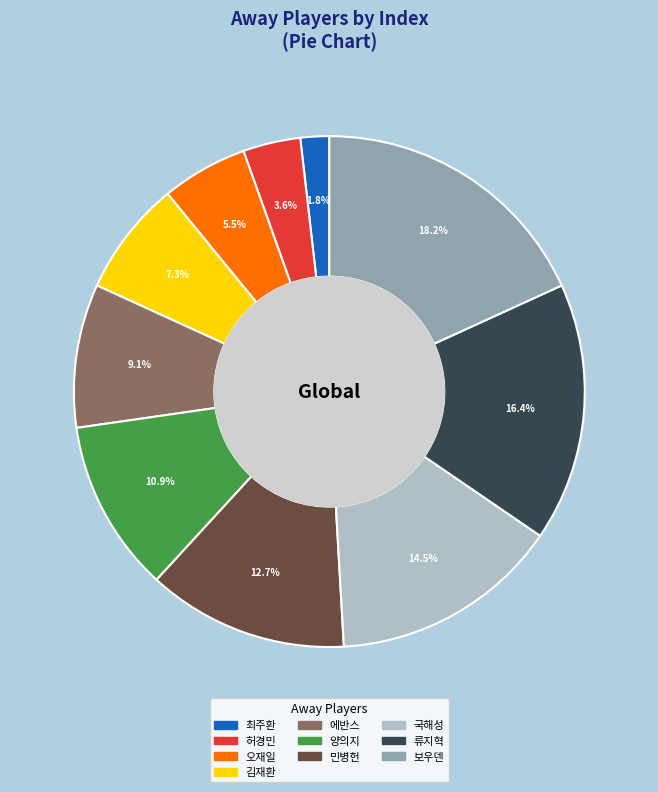

How many segments does this pie chart have?

10